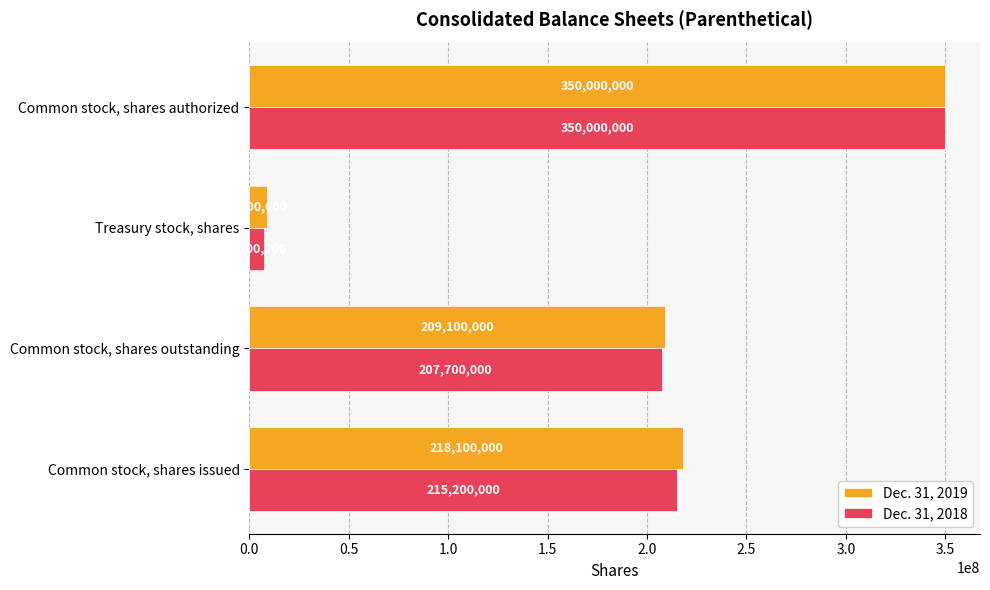

What are all the series names shown in the legend?

Dec. 31, 2019, Dec. 31, 2018